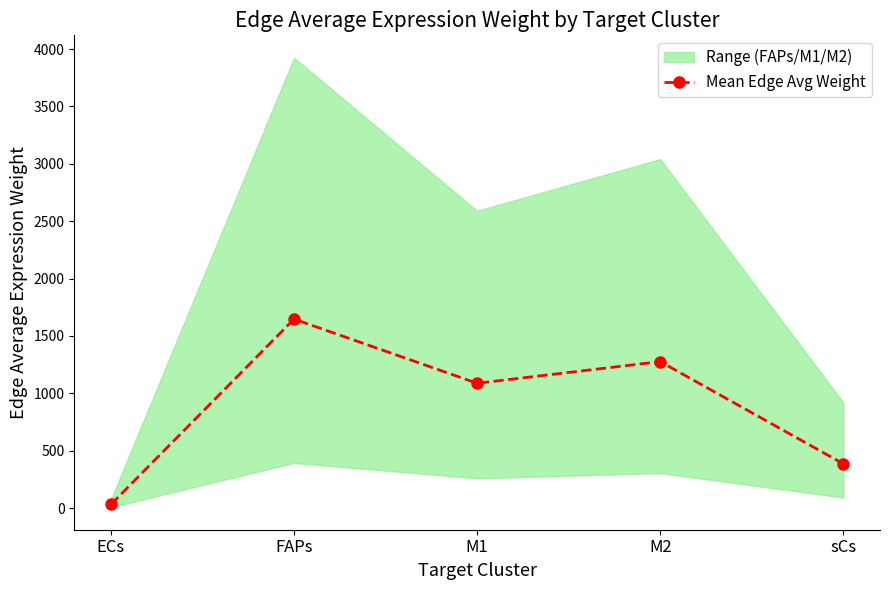

Rank the categories by value from highest to lowest.

FAPs, M2, M1, sCs, ECs